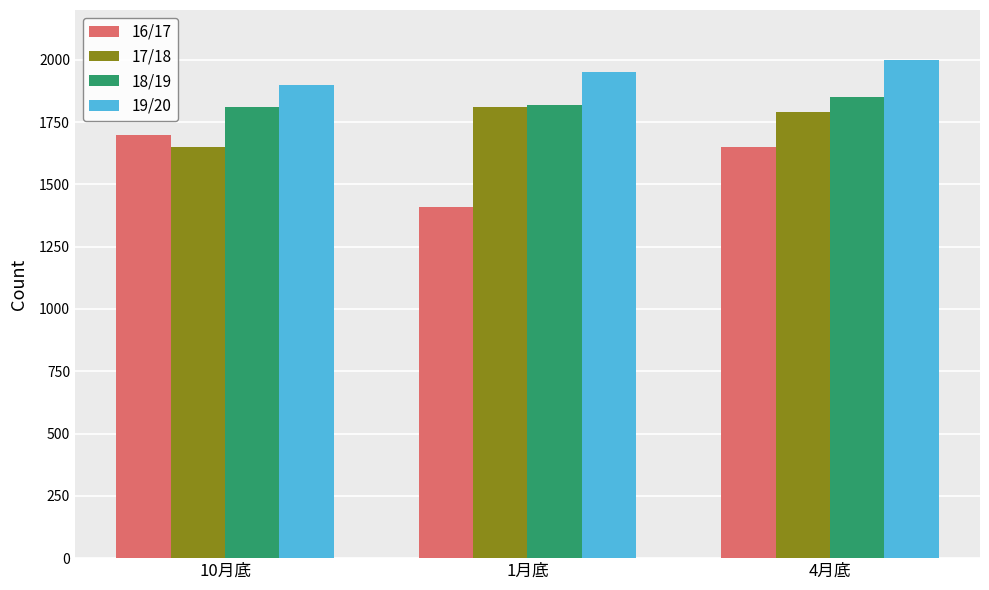

What is the sum of all 18/19 values?

5480